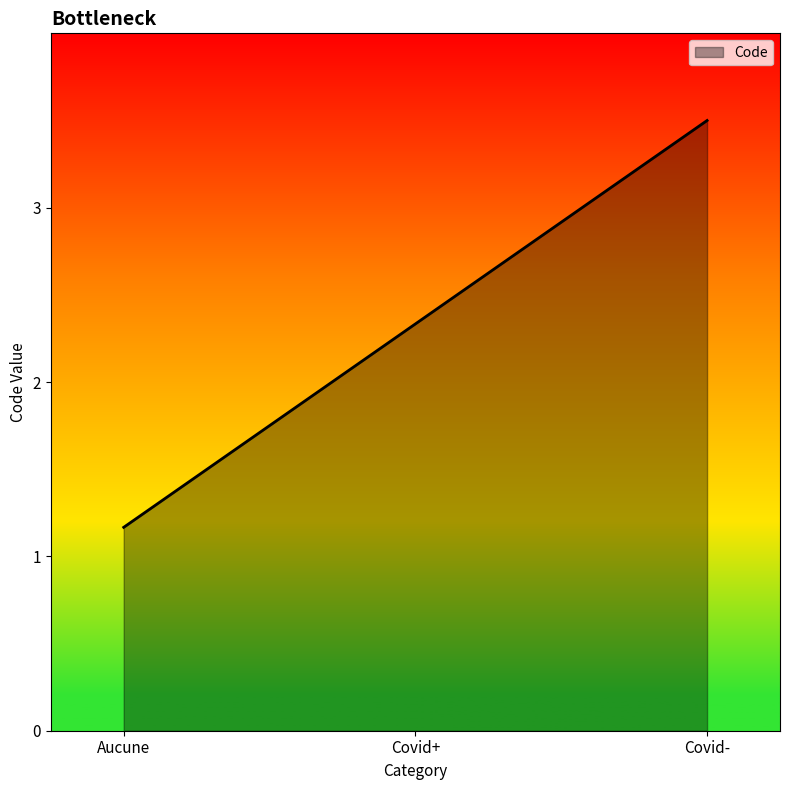

Rank the categories by value from lowest to highest.

Aucune, Covid+, Covid-